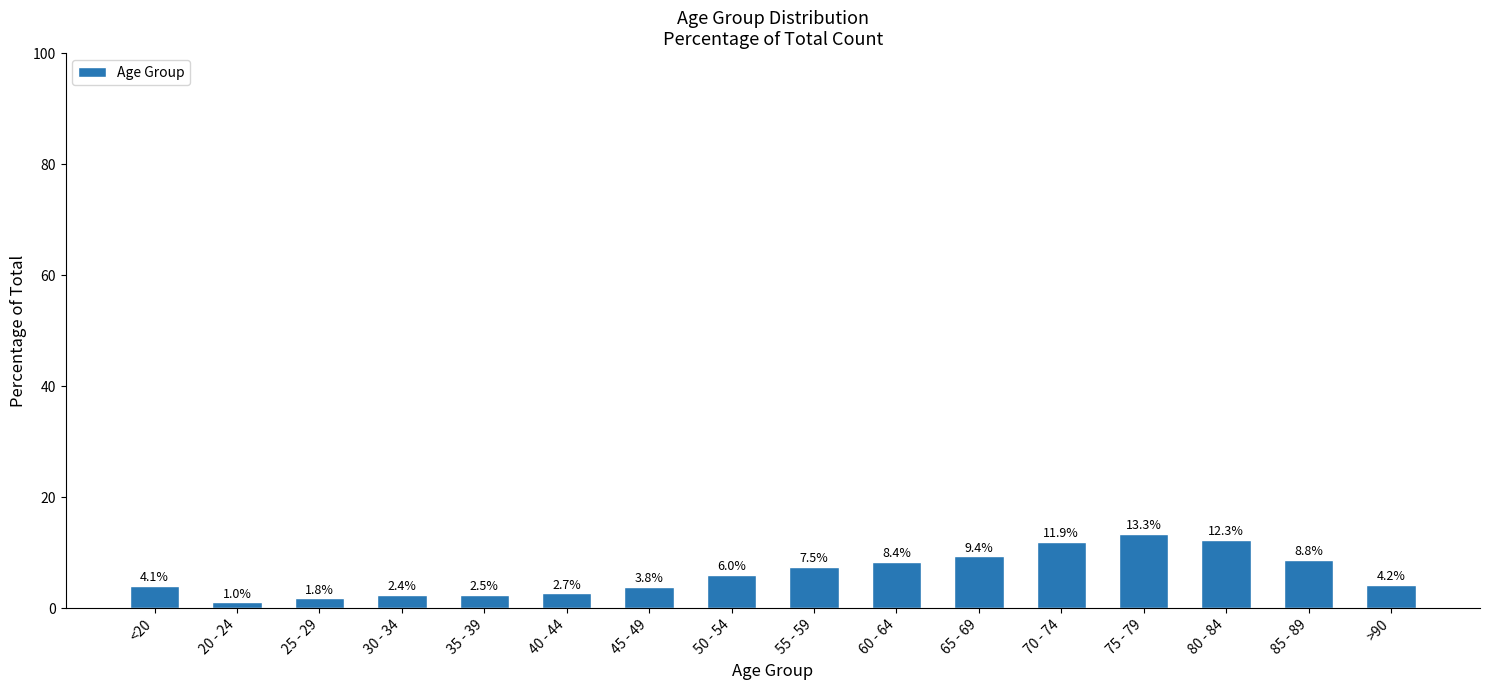

Rank the categories by value from lowest to highest.

20 - 24, 25 - 29, 30 - 34, 35 - 39, 40 - 44, 45 - 49, <20, >90, 50 - 54, 55 - 59, 60 - 64, 85 - 89, 65 - 69, 70 - 74, 80 - 84, 75 - 79